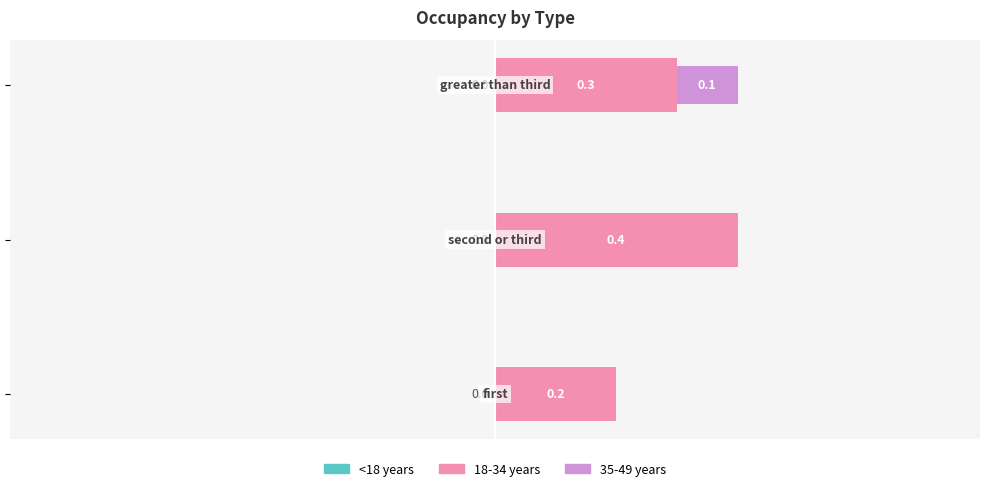

What is the maximum value for 18-34 years?

0.4